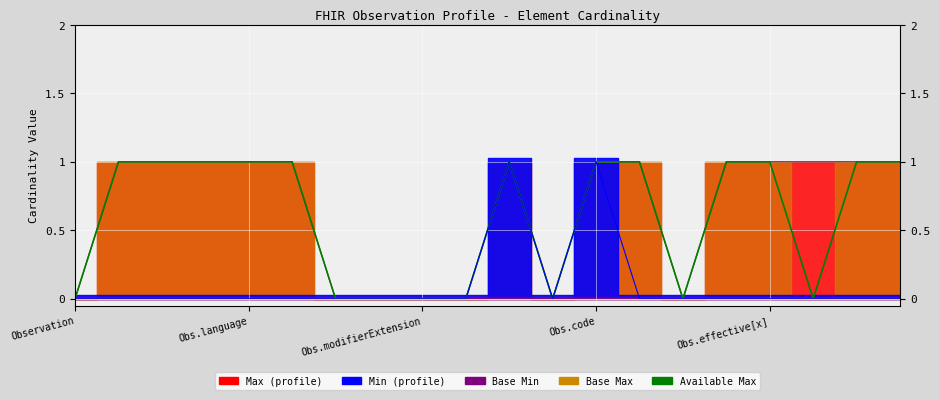

How many interior local valleys (lower than both neighbors) does the data have?

3